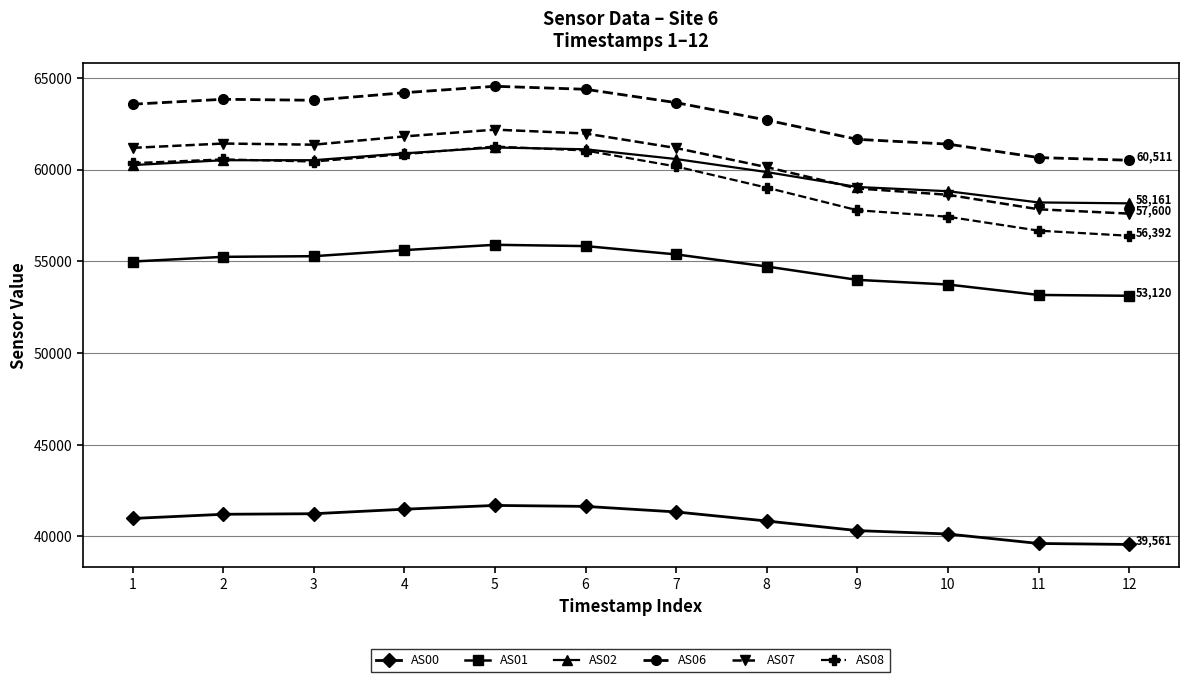

True or false: AS02 and AS00 intersect in this chart.

False